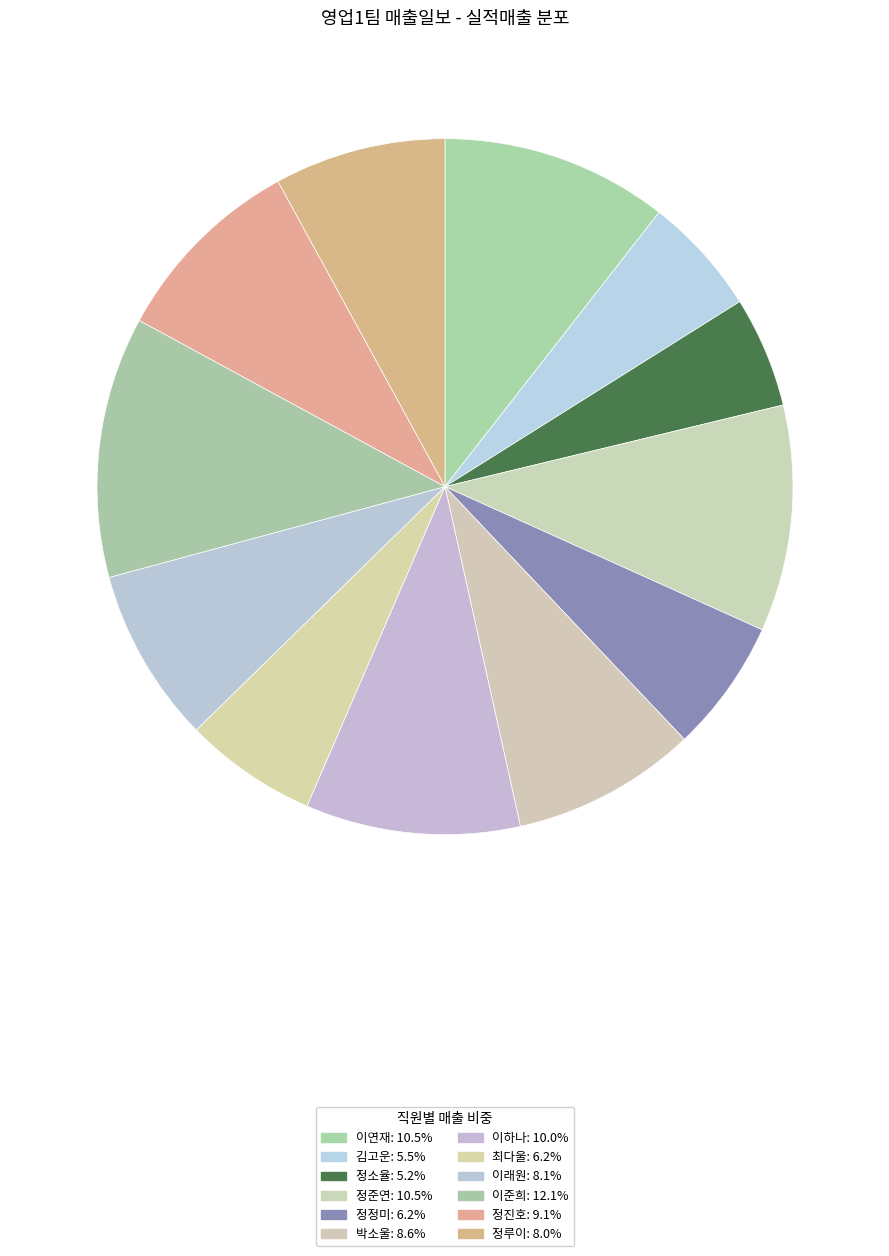

Count the number of slices in the pie.

12